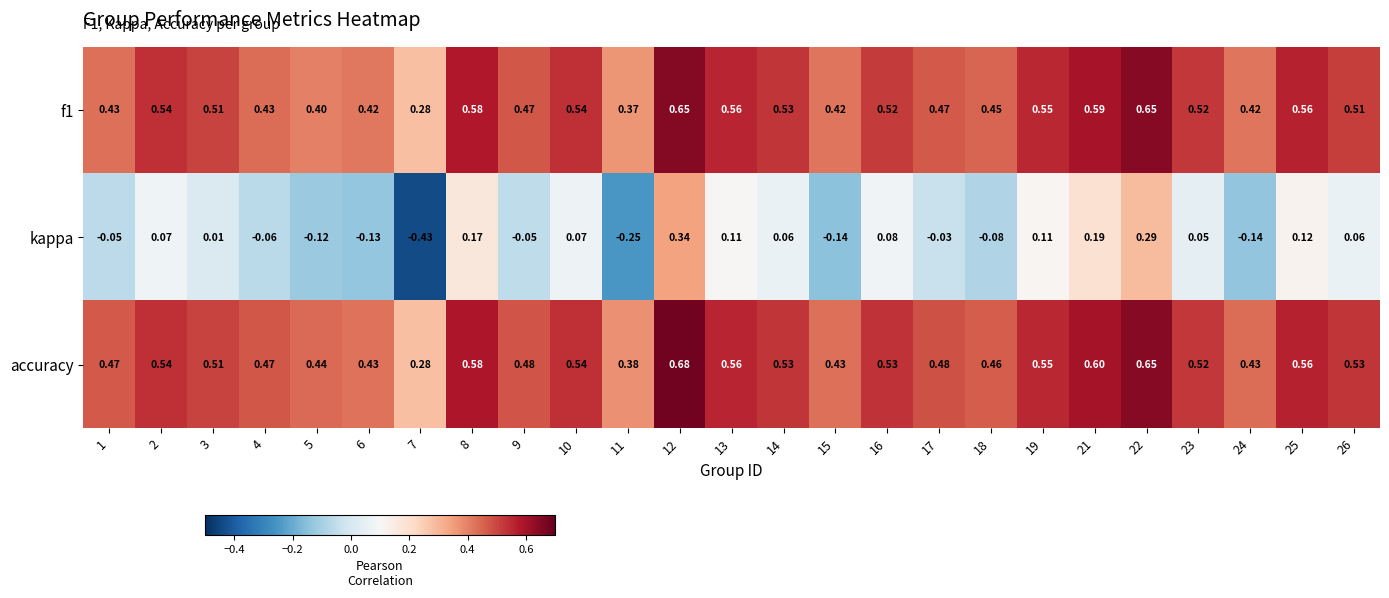

Between 12 and 25, which series saw the biggest shift?

kappa